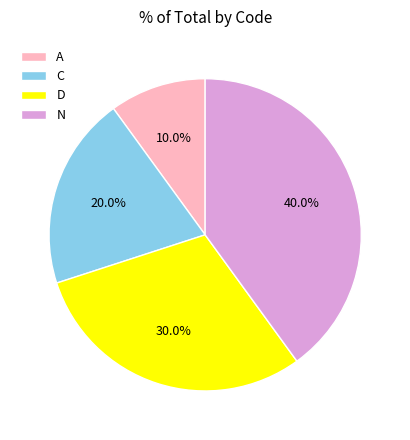

Rank the categories by value from highest to lowest.

N, D, C, A